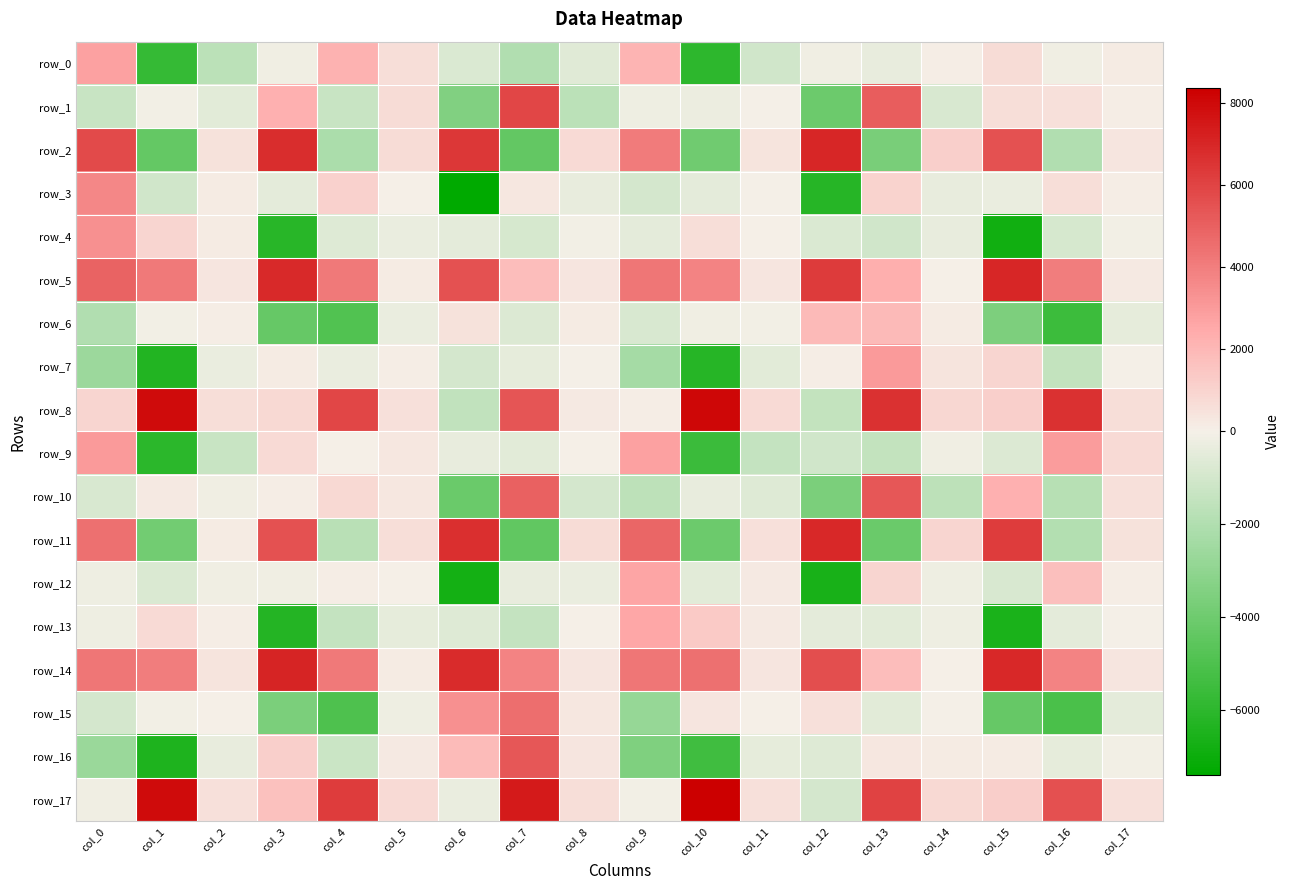

Is the value of row_6 at col_7 greater than the value of row_1 at col_16?

No